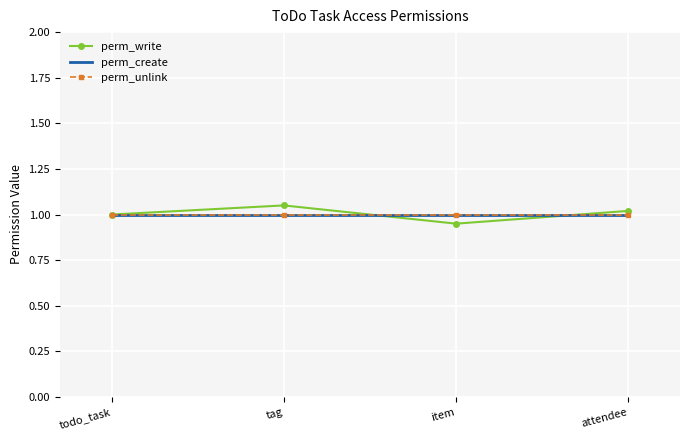

How many times do perm_write and perm_unlink cross each other?

2